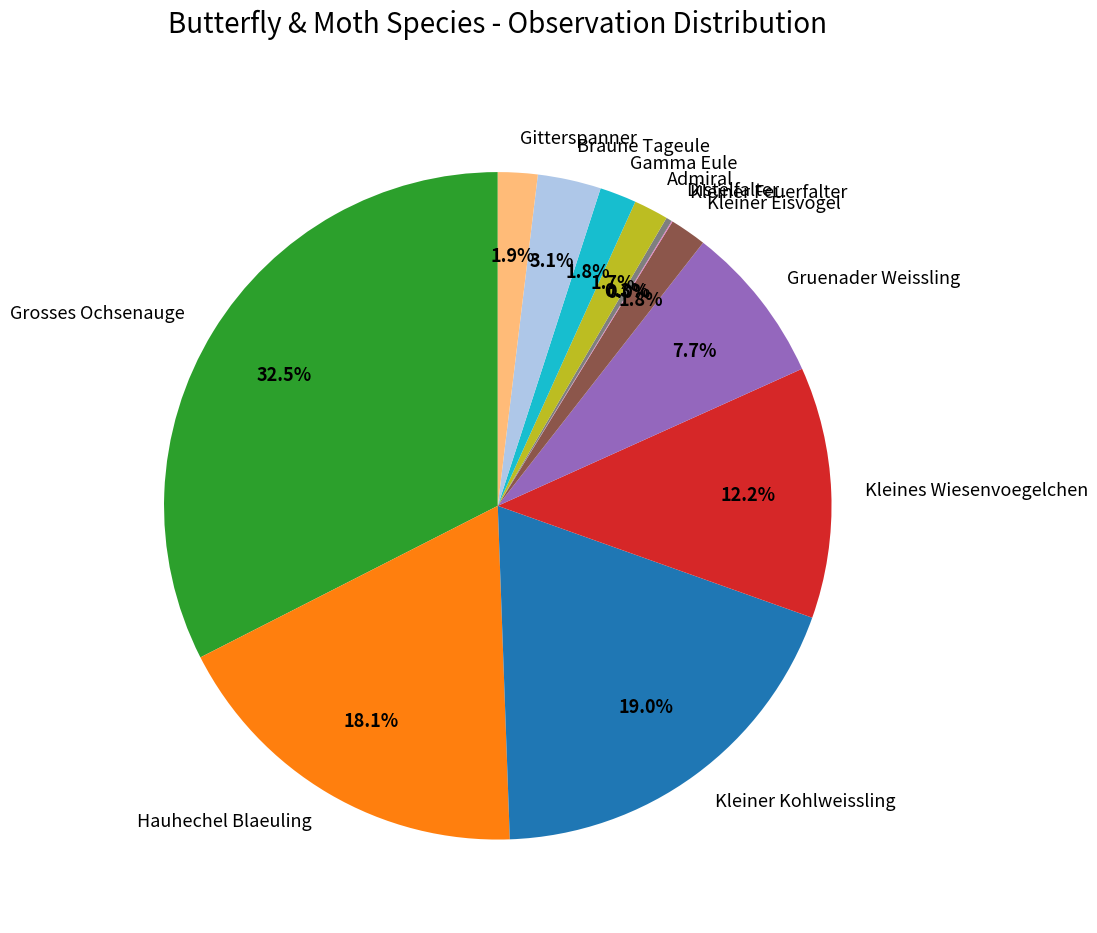

Does Kleines Wiesenvoegelchen account for over 50% of the chart?

No